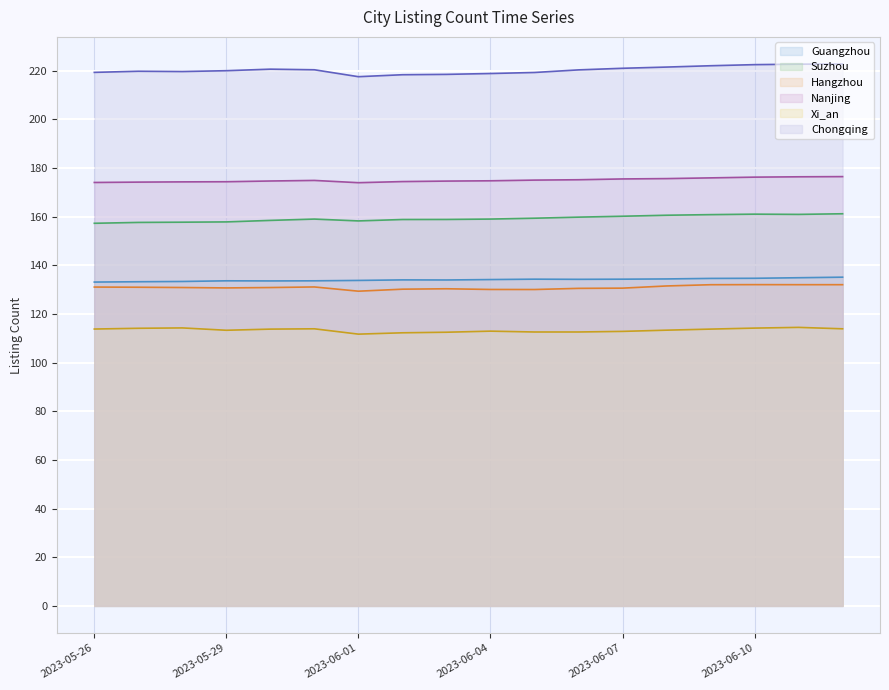

How many series are shown in this chart?

6